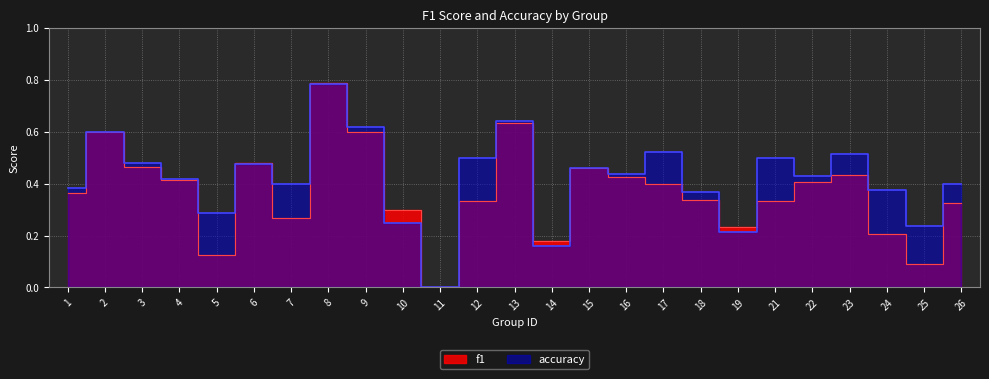

Which category has the highest value in the accuracy series?

8